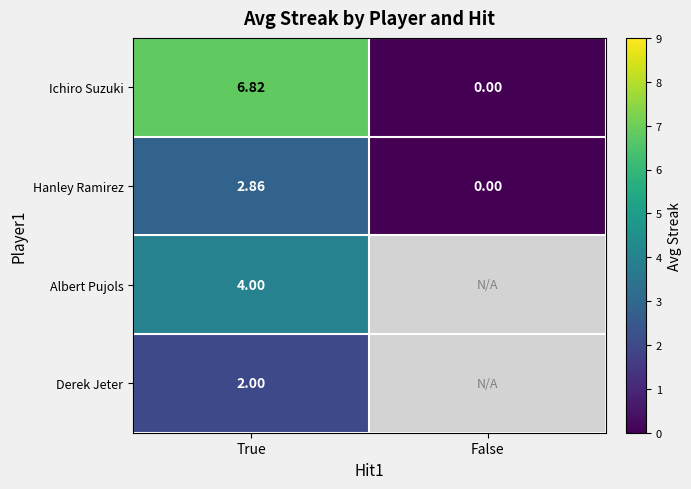

Where does the Hanley Ramirez series first go above 2?

True